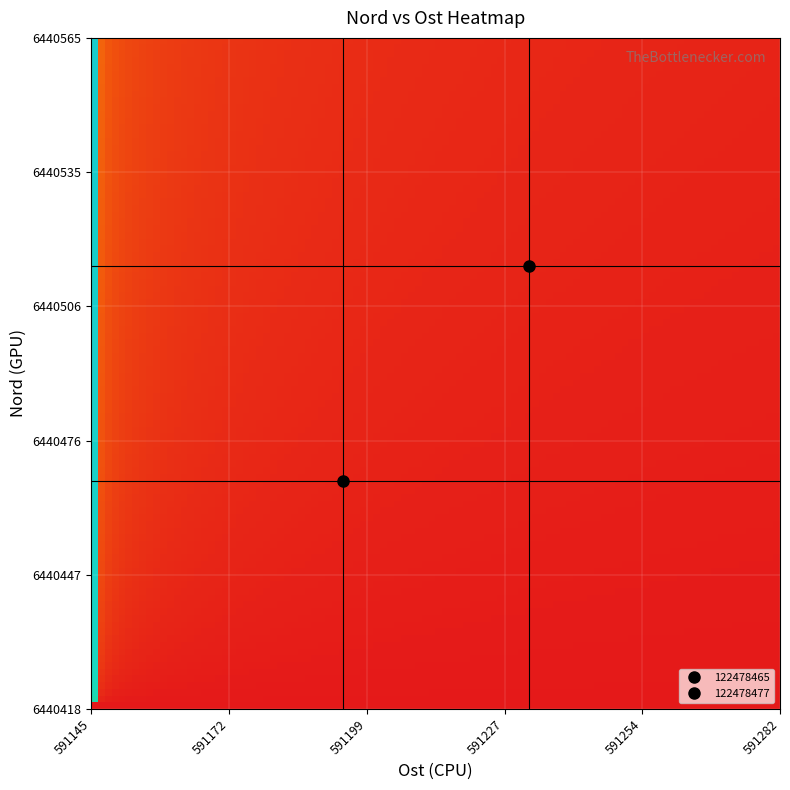

Reading right to left, what are all the values shown in this chart?

122478465: 6440468	591195
122478477: 6440515	591232